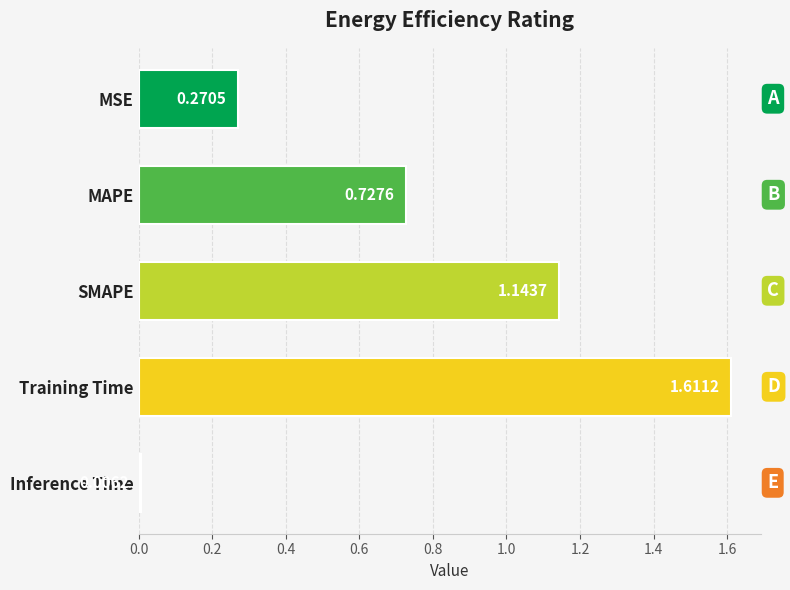

Which has a higher value, MAPE or Inference Time?

MAPE